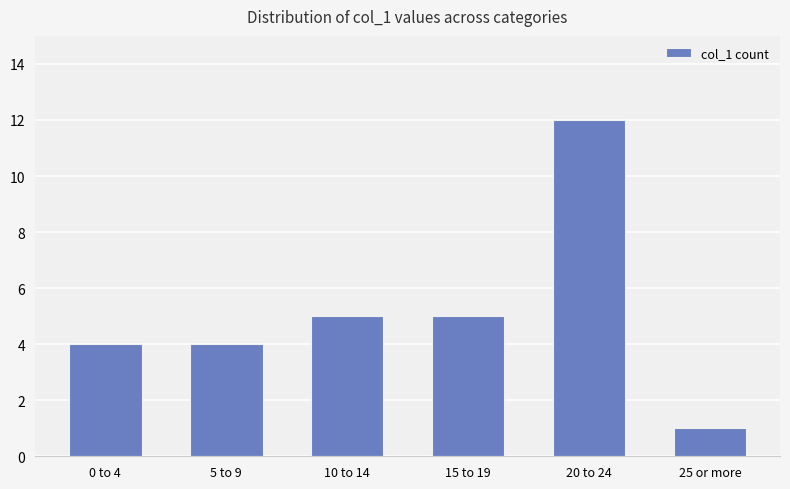

How many data points are less than 5?

3